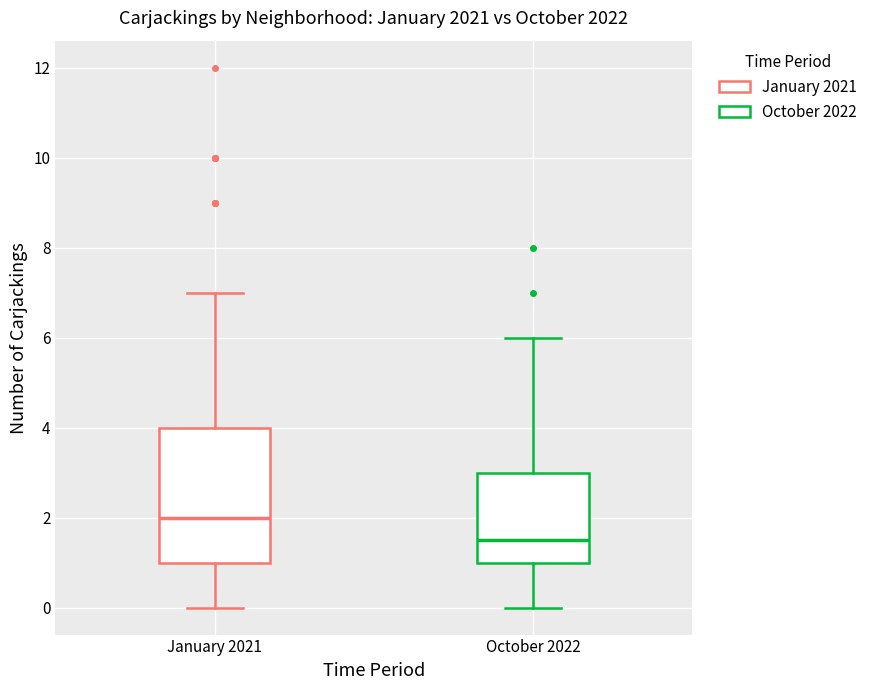

Reading left to right, read every box against the y-axis: the position of its median line, the range the box covers, and the ends of its whiskers. The values are not printed on the chart, so give them approximately, as read against the axis.

January 2021: median 2.0, box 1.0 to 4.0, whiskers 0.0 to 7.0
October 2022: median 1.6, box 1.0 to 3.0, whiskers 0.0 to 6.0